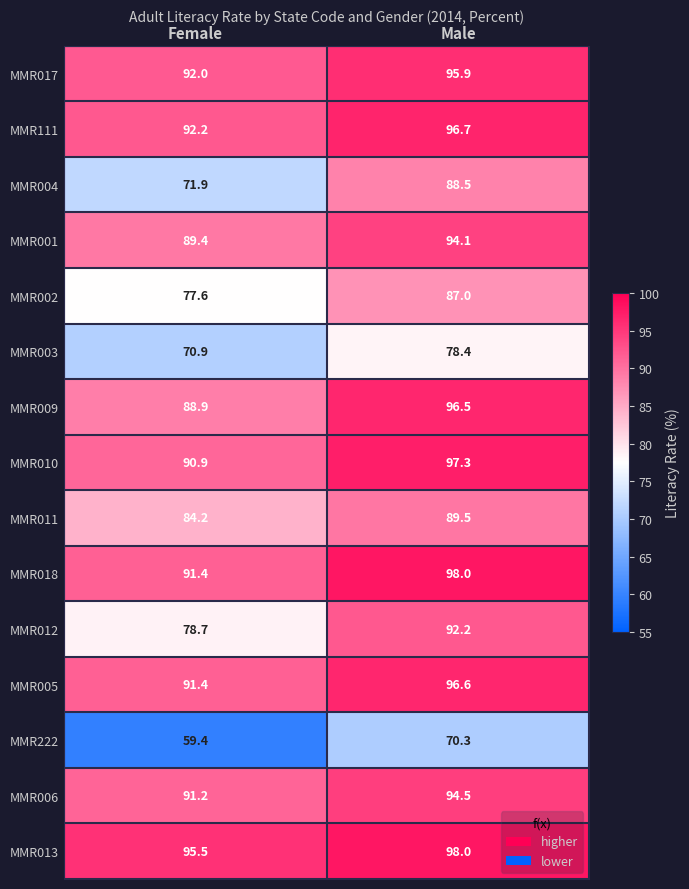

What is the sum of the MMR005 values at Female and Male?

188.0